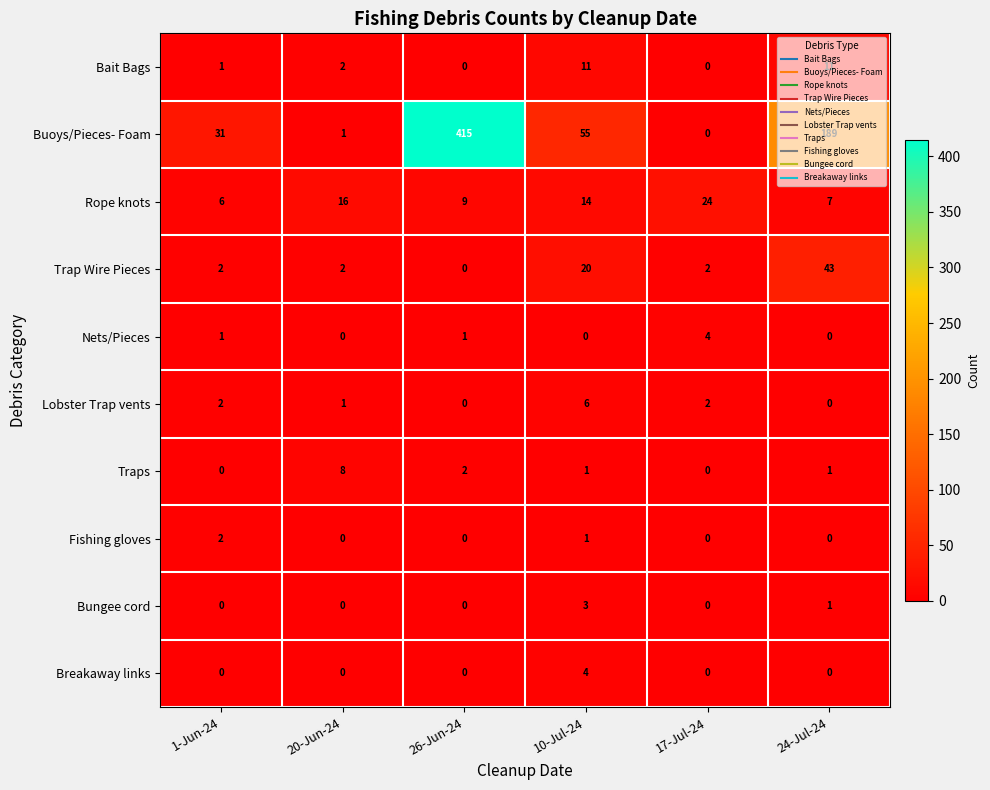

How many distinct data groups are displayed?

10